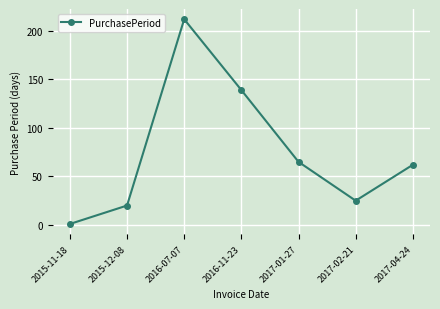

What position from the right is 2017-04-24?

1